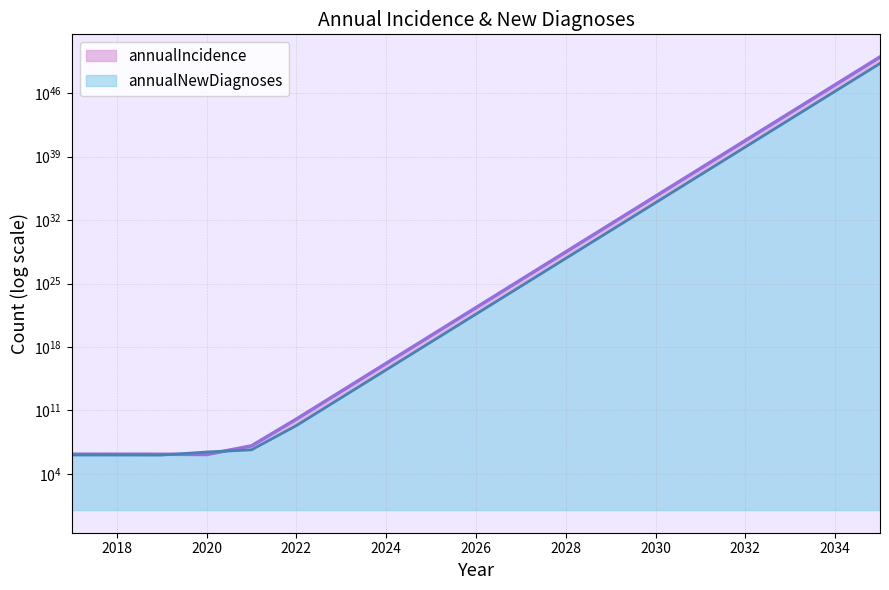

At which label does annualIncidence reach its minimum?

2020